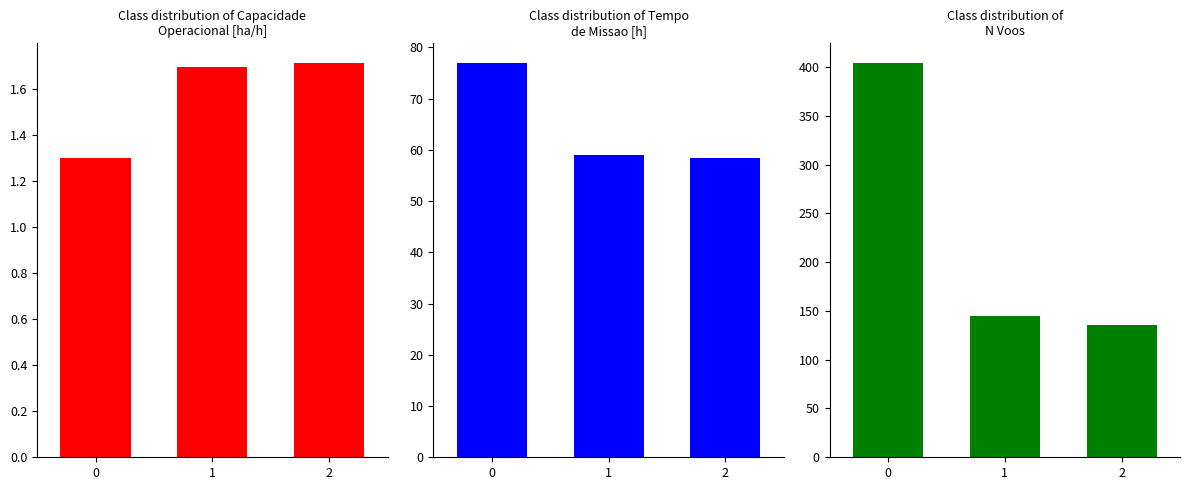

The value of Tempo de missao [h] at 2 is 58.4. True or false?

True